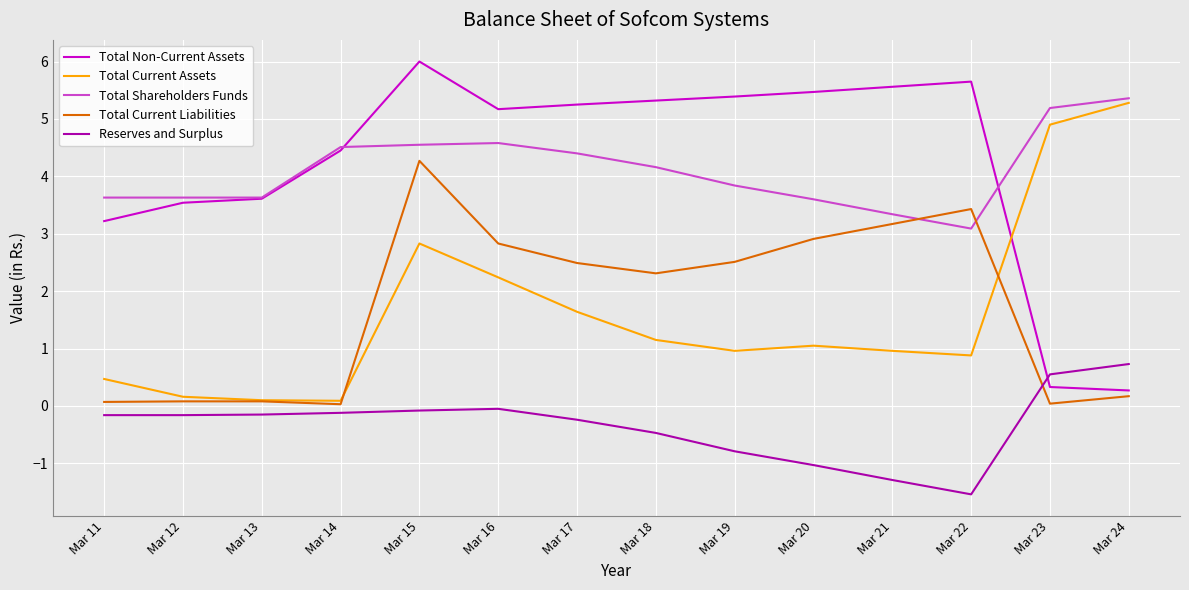

What is the approximate value of Total Shareholders Funds at Mar 13?

3.6